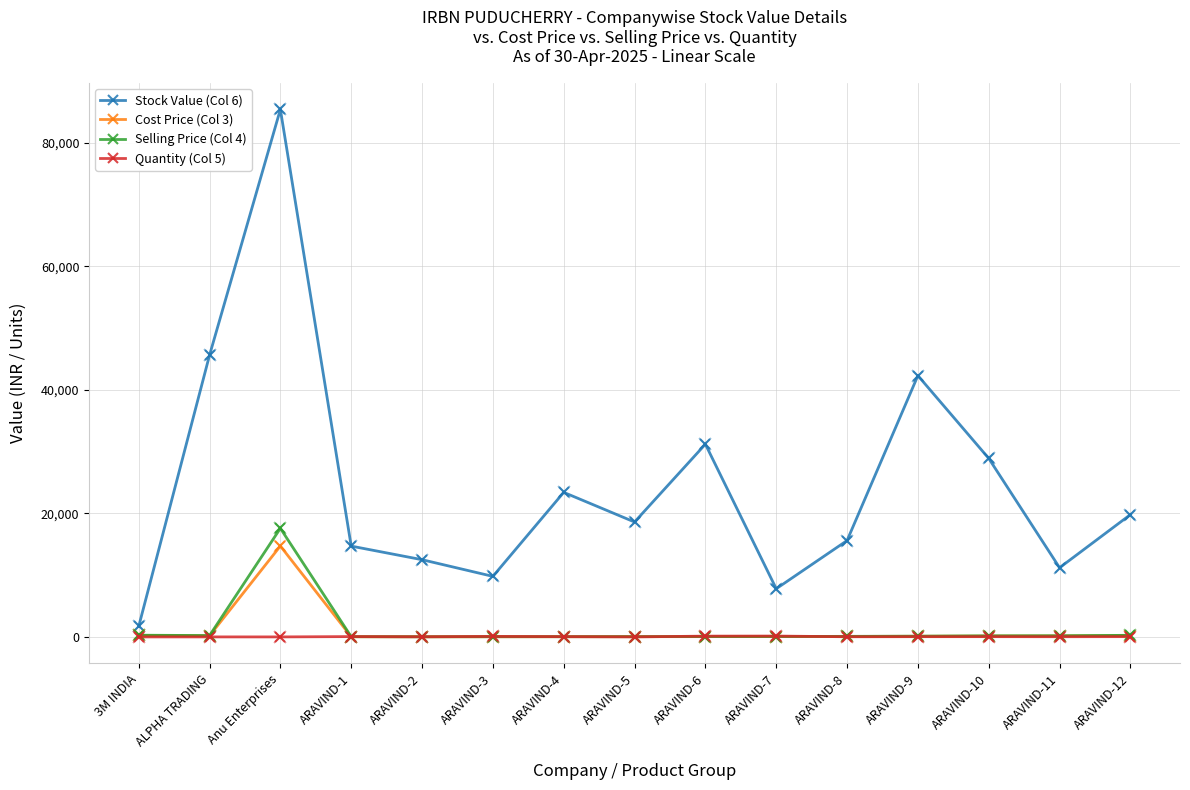

Where is Stock Value (Col 6) nearest to the value 43542?

ARAVIND-9